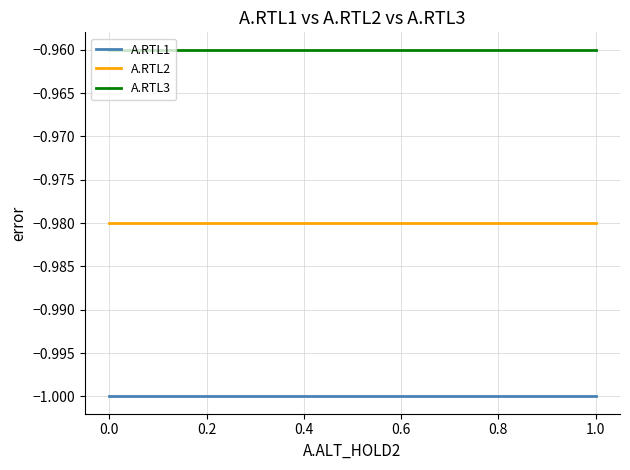

Which series has the largest total across all categories?

A.RTL3